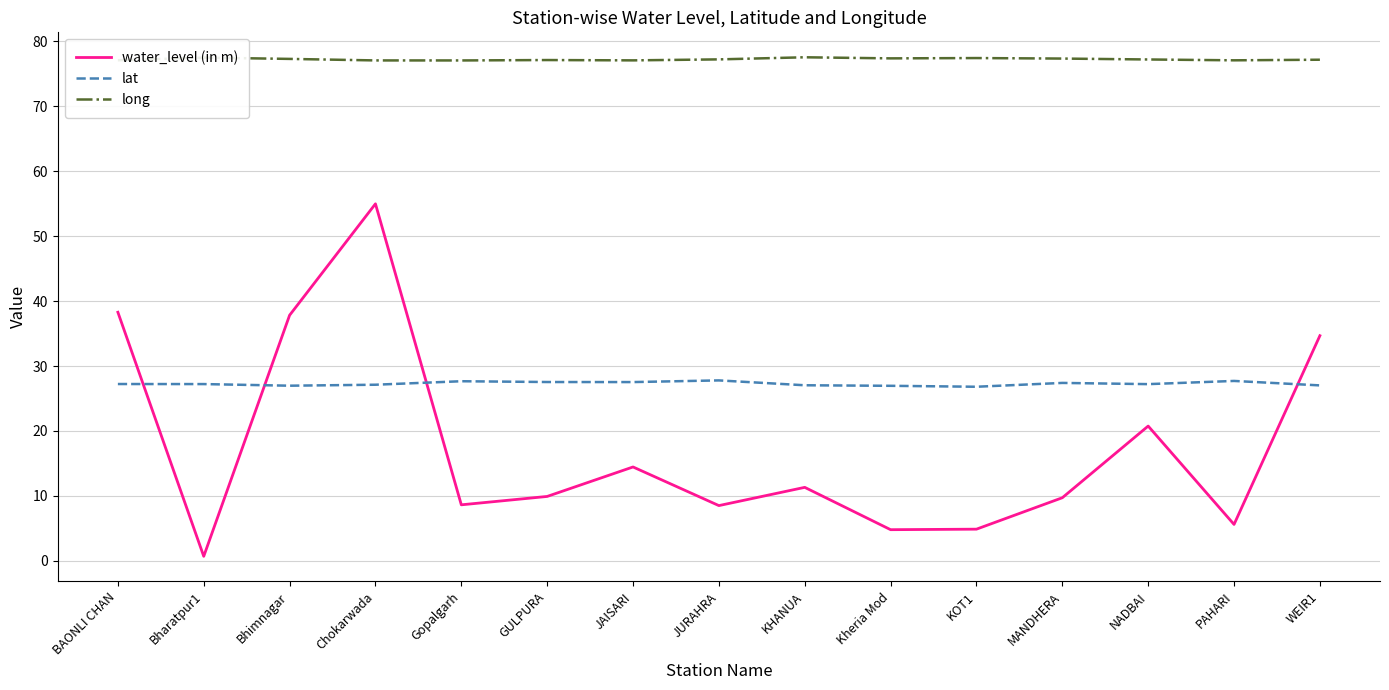

What position from the right is Gopalgarh?

11